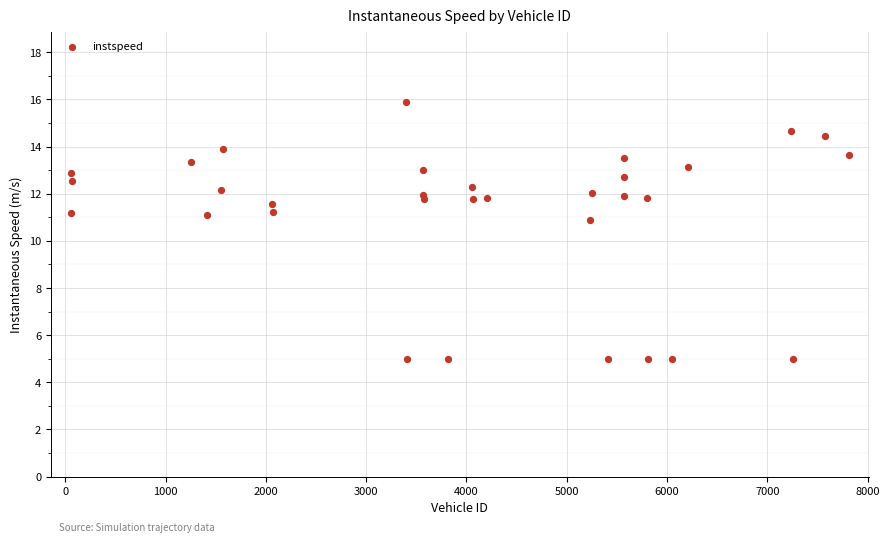

What Y value in the scatter plot is closest to 10?

10.9